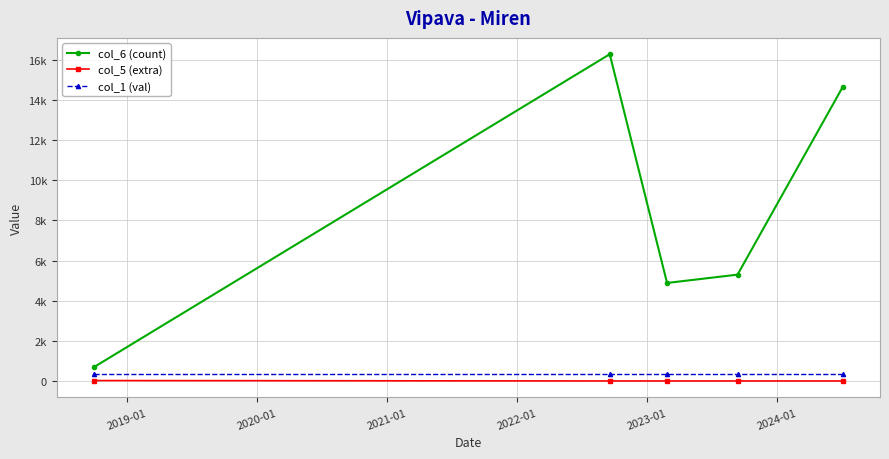

Is this an area chart (filled region under the line)?

No